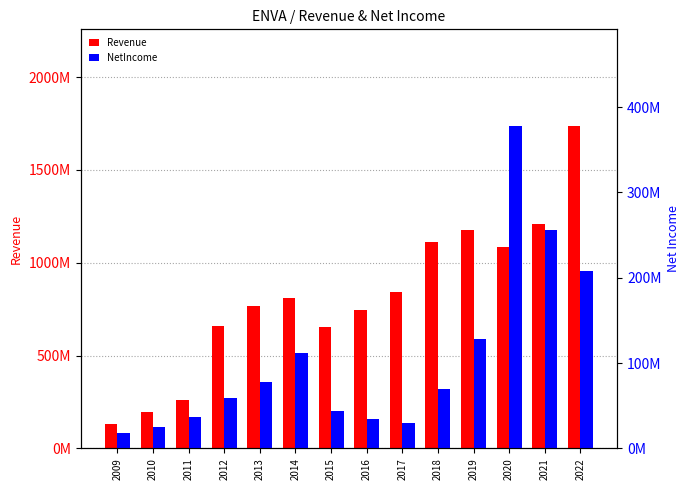

Rank the categories by NetIncome value from highest to lowest.

2020, 2021, 2022, 2019, 2014, 2013, 2018, 2012, 2015, 2011, 2016, 2017, 2010, 2009